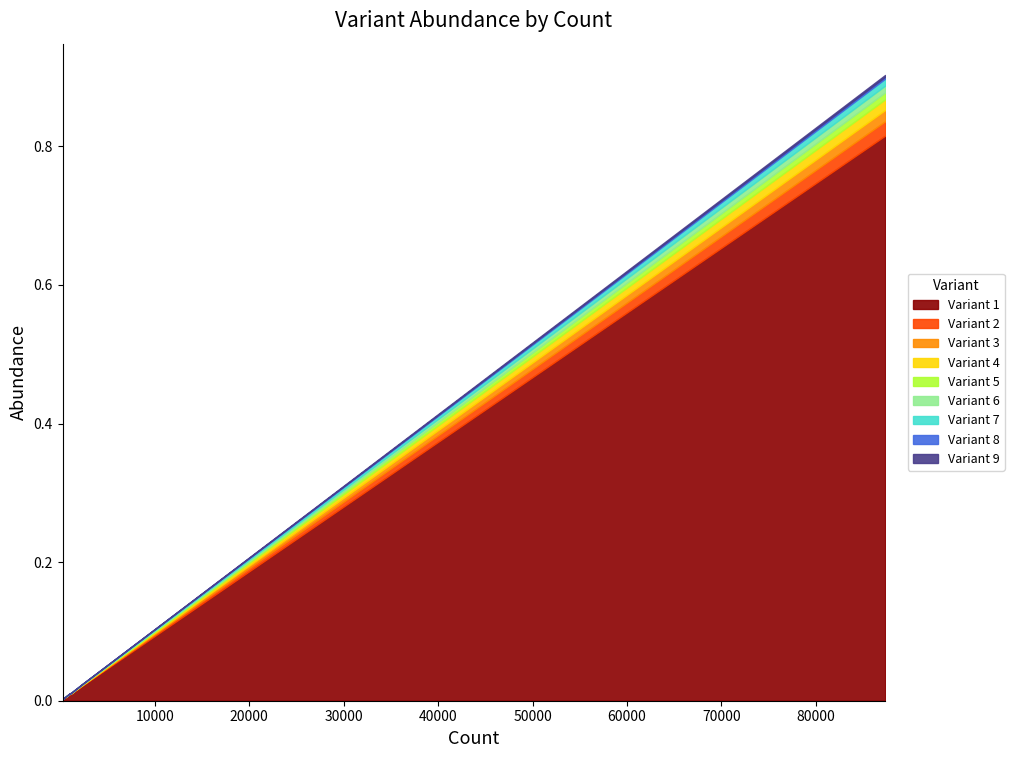

Is it true that the value at 1760 is 0.0?

False